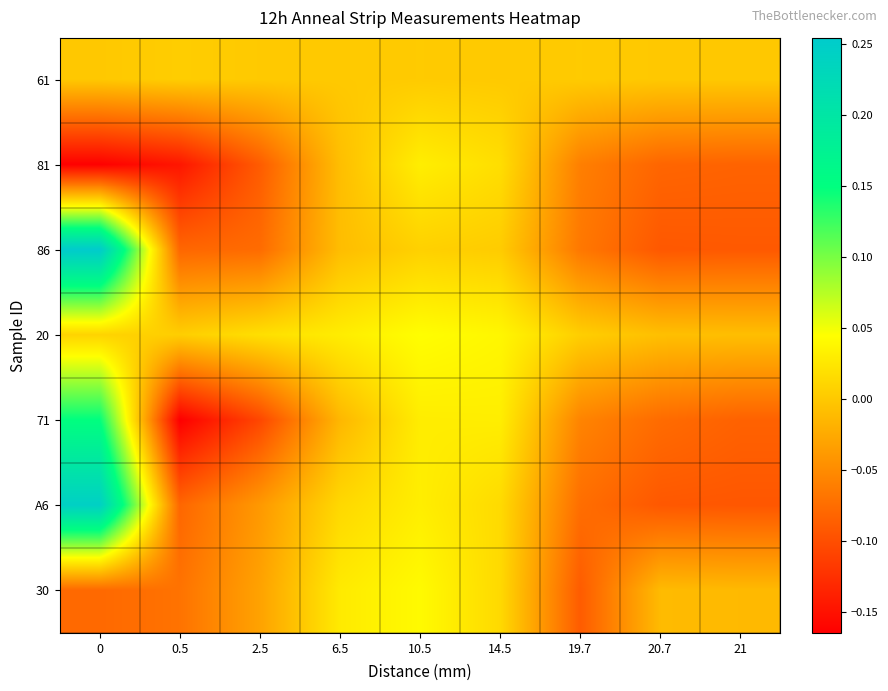

At which category does the chart reach its minimum across all series?

0.5